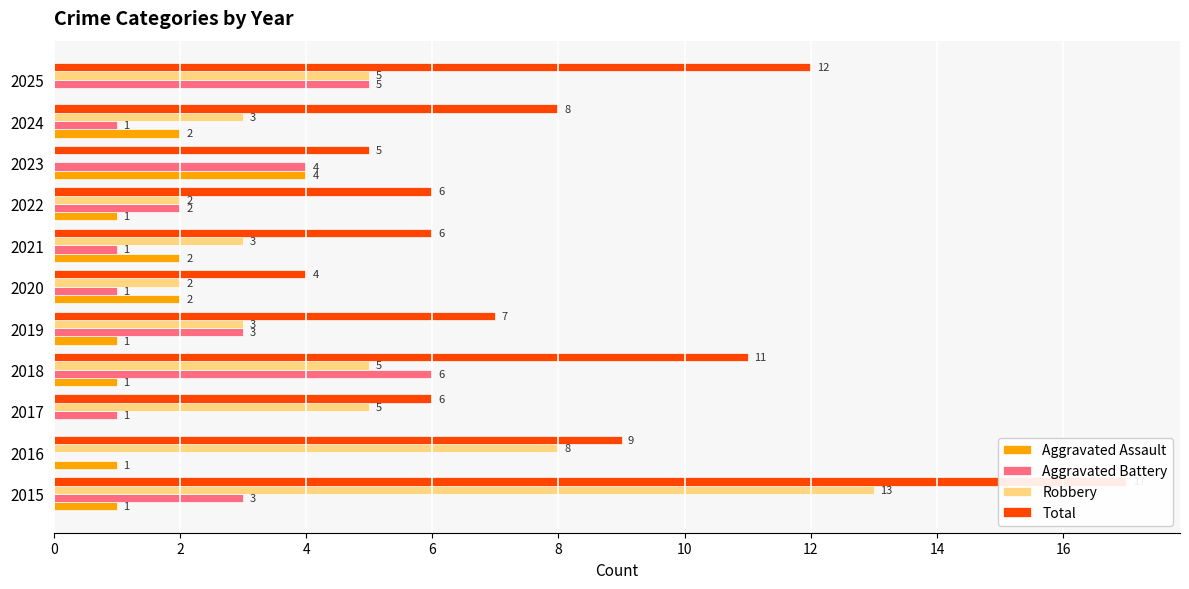

Which series changed the most between 2019 and 2021?

Aggravated Battery